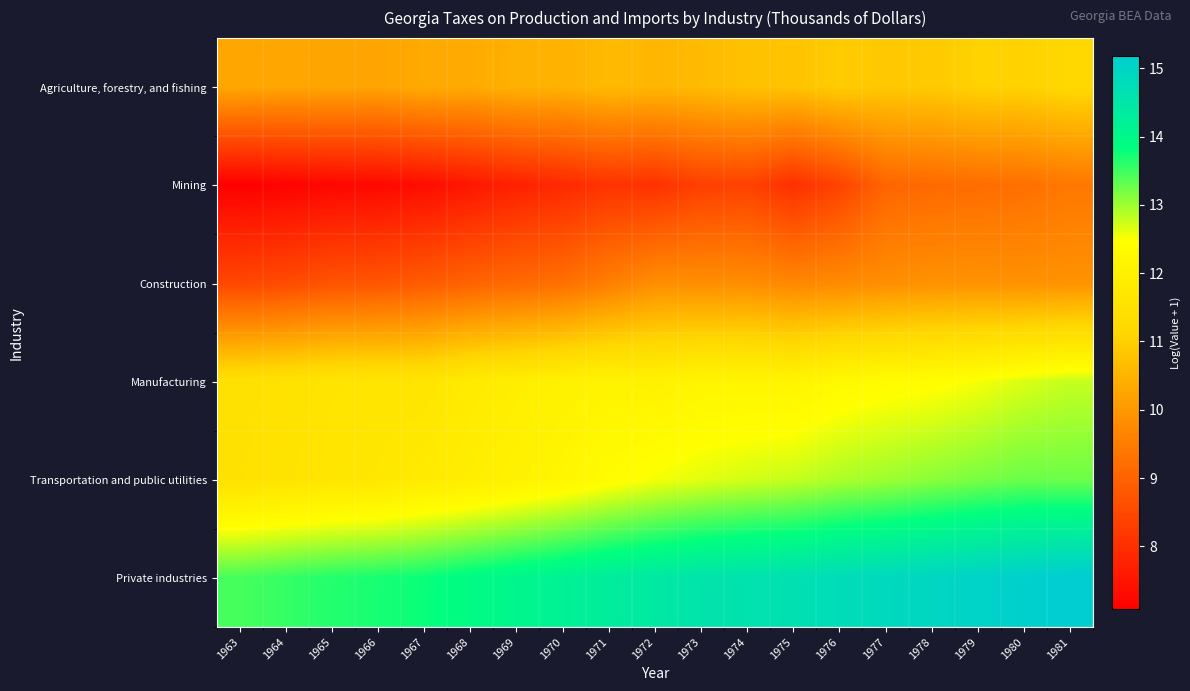

Rank the series by their maximum value, from lowest to highest.

Mining, Construction, Agriculture, forestry, and fishing, Manufacturing, Transportation and public utilities, Private industries